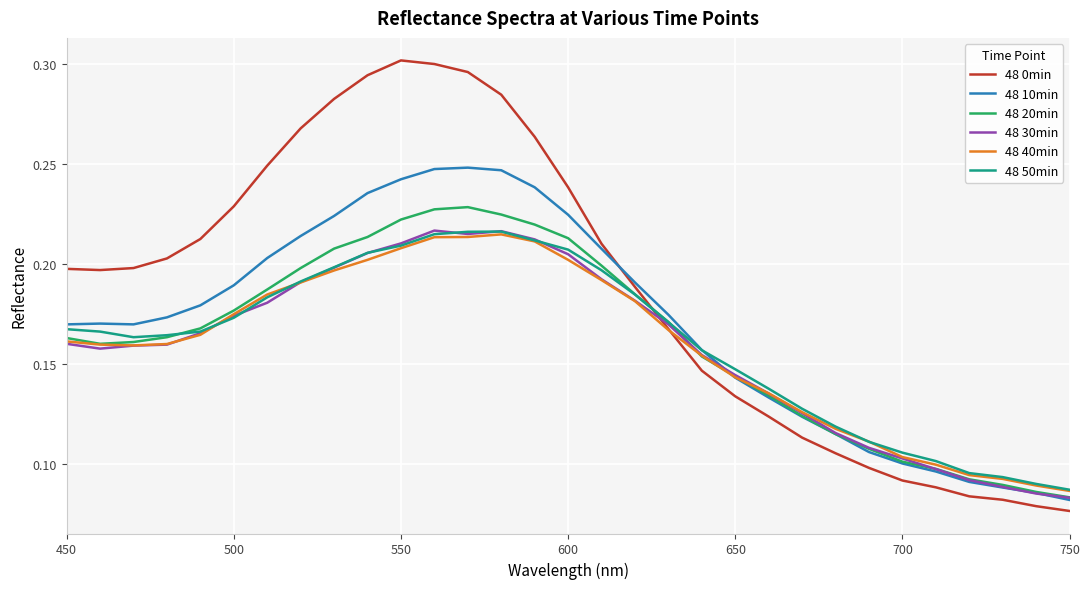

Does the chart display data point markers on the line(s)?

No